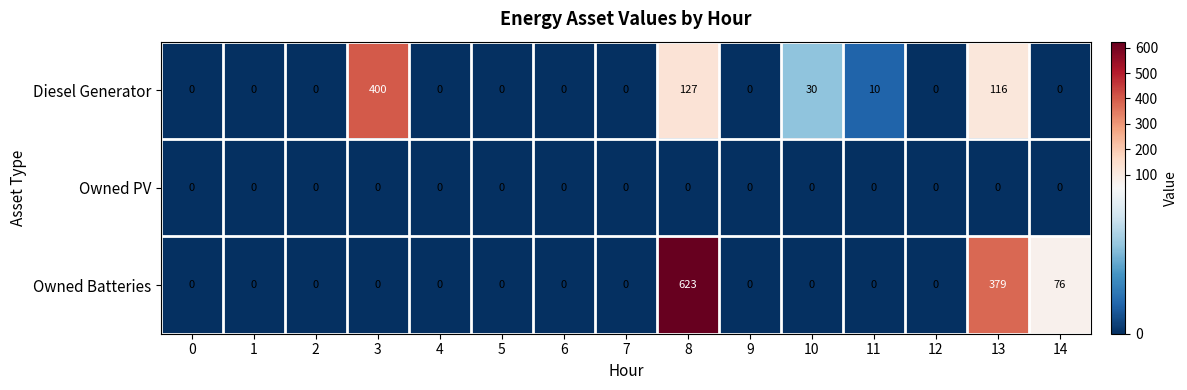

The value of Diesel Generator at 5 is -132. True or false?

False